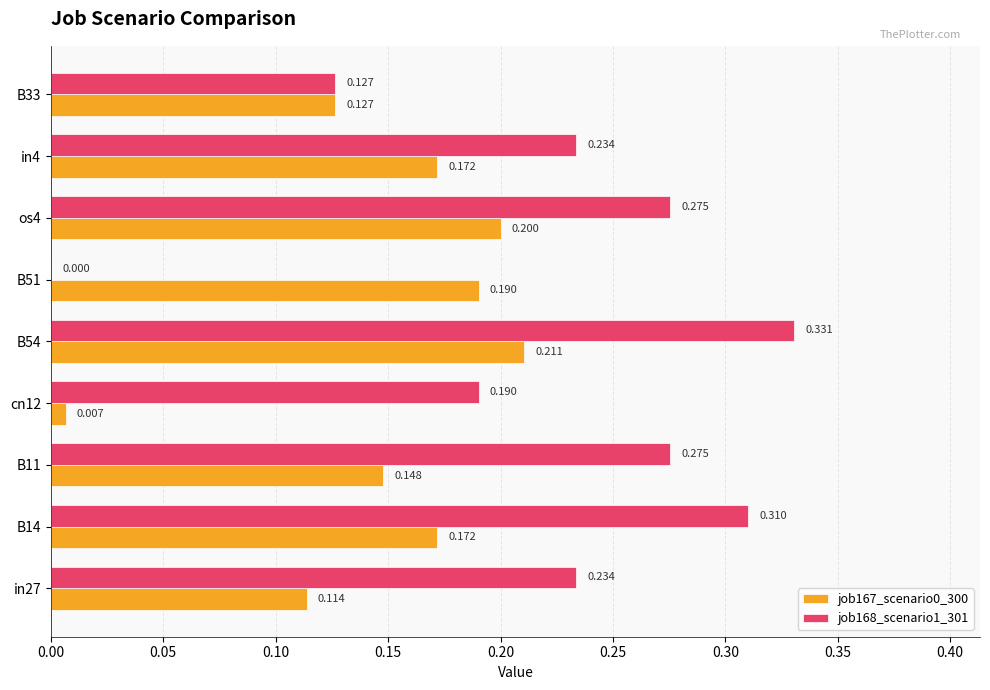

Where is job167_scenario0_300 nearest to the value 0?

cn12